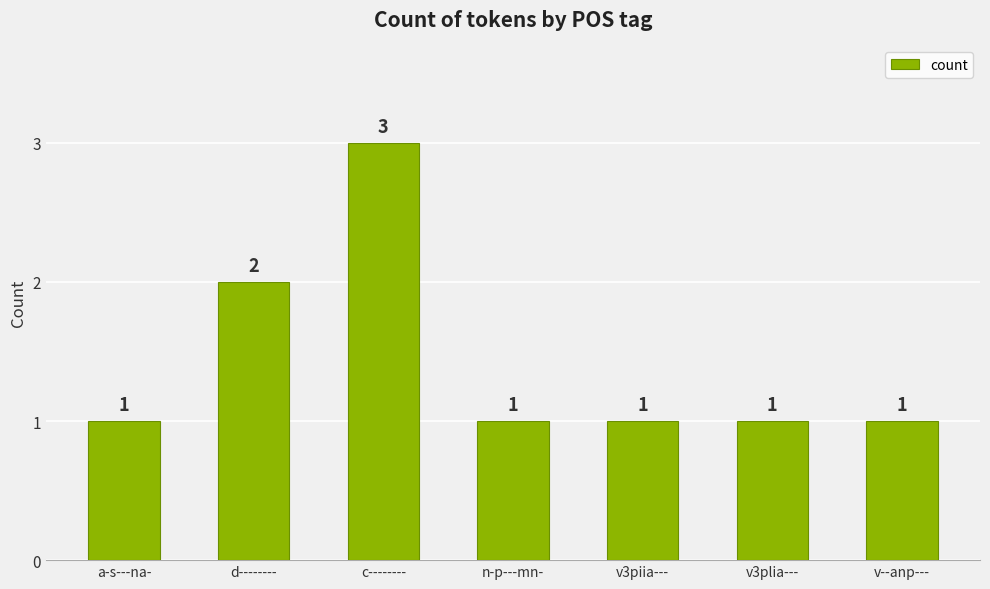

Which category has the highest value across all series?

c--------